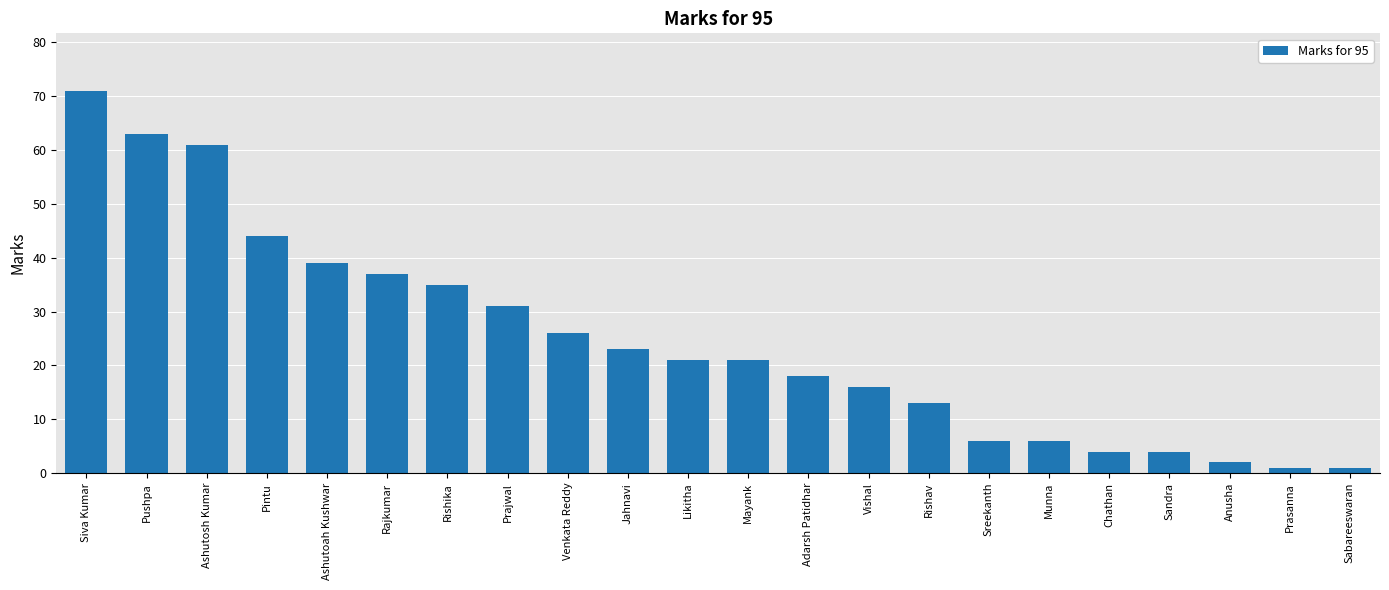

Does the chart contain any negative values?

No